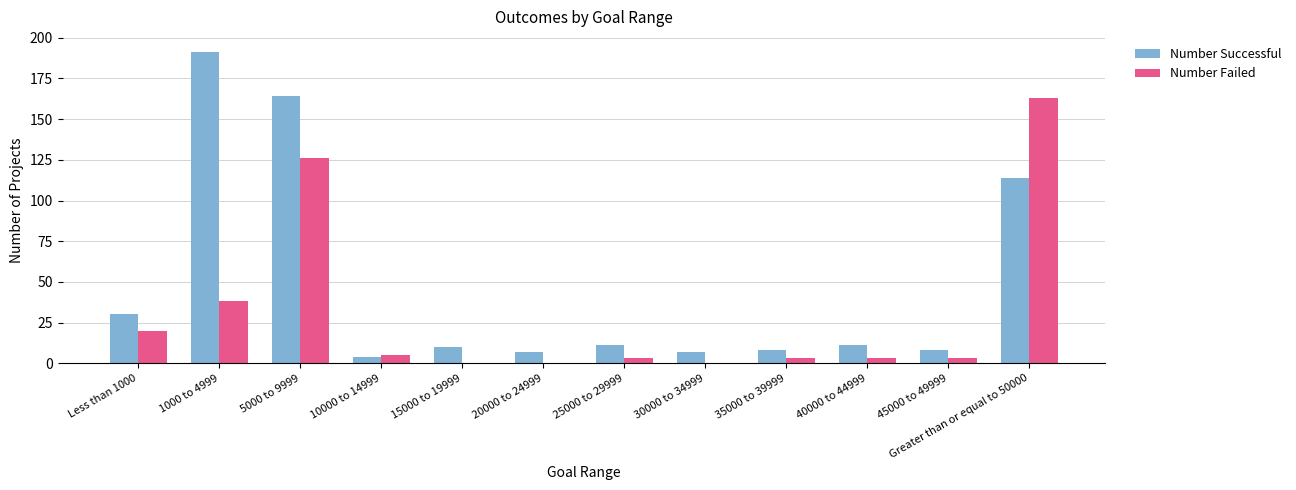

At which label is Number Failed closest to 81?

1000 to 4999